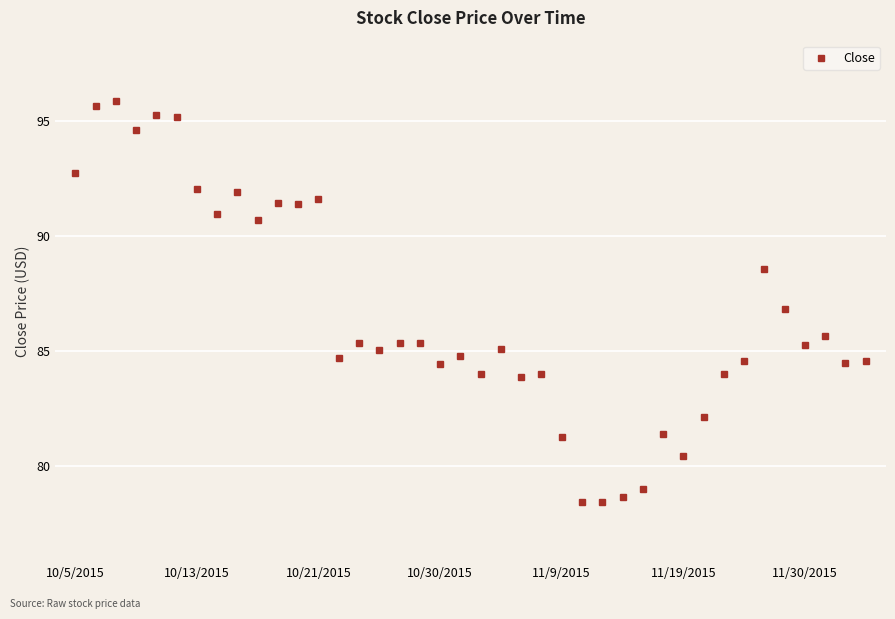

What is the greatest value displayed?

95.9